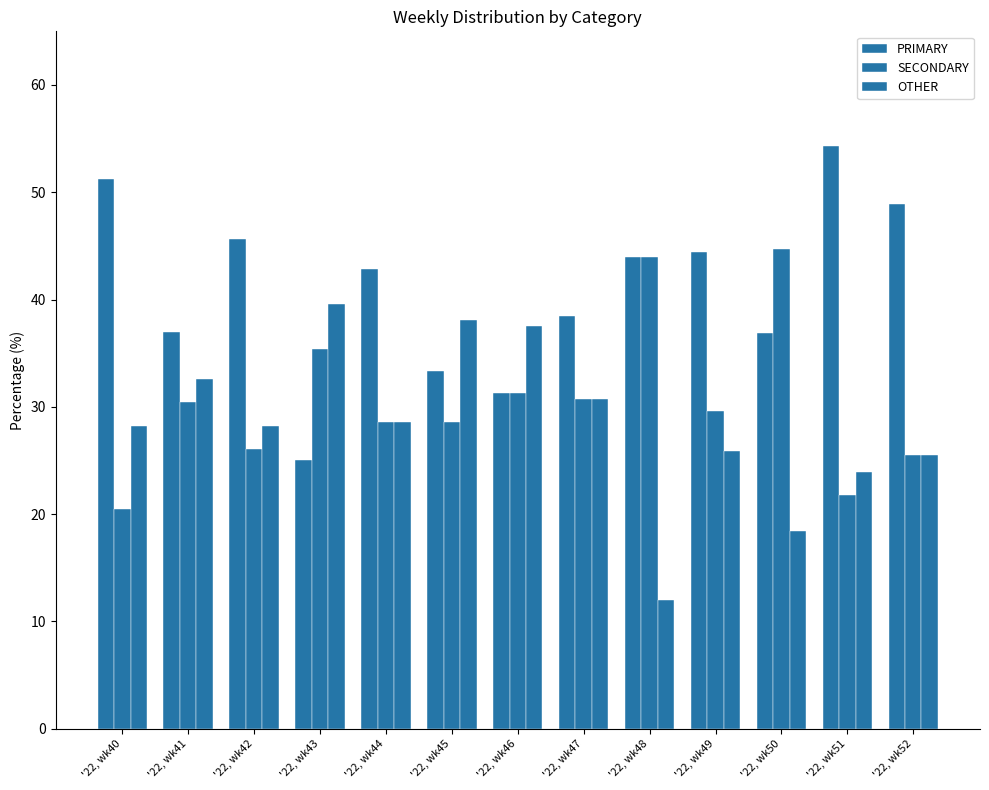

Between '22, wk45 and '22, wk46, which series saw the biggest shift?

SECONDARY